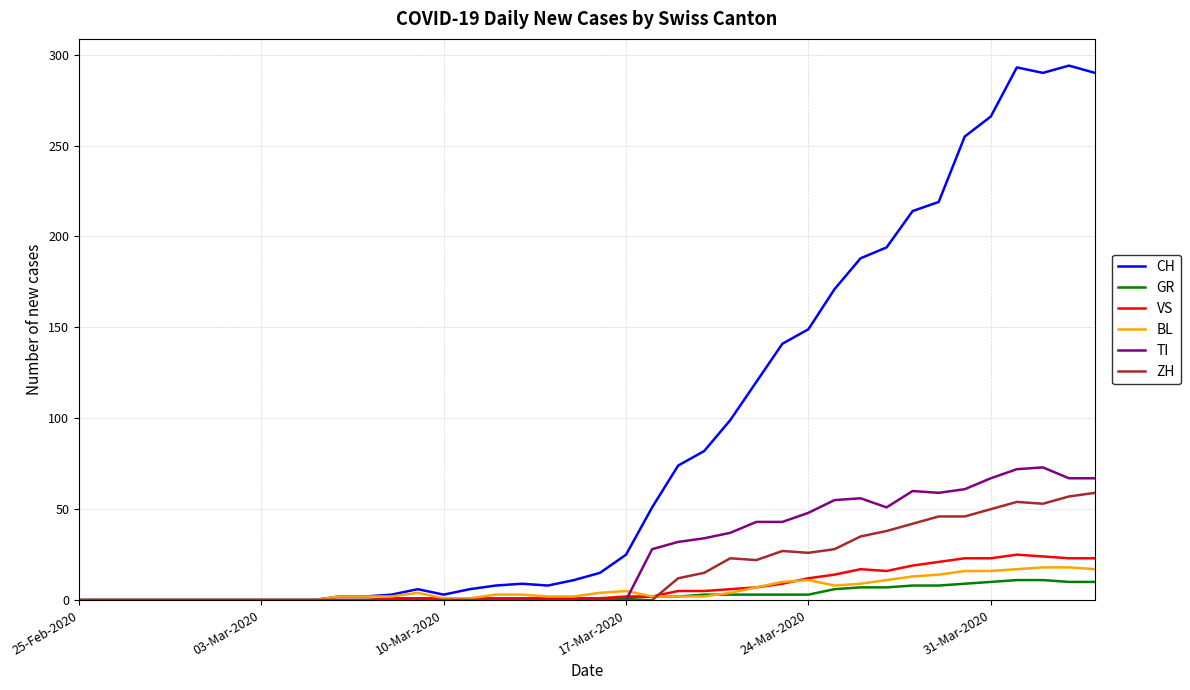

Which series has the widest spread of values?

CH